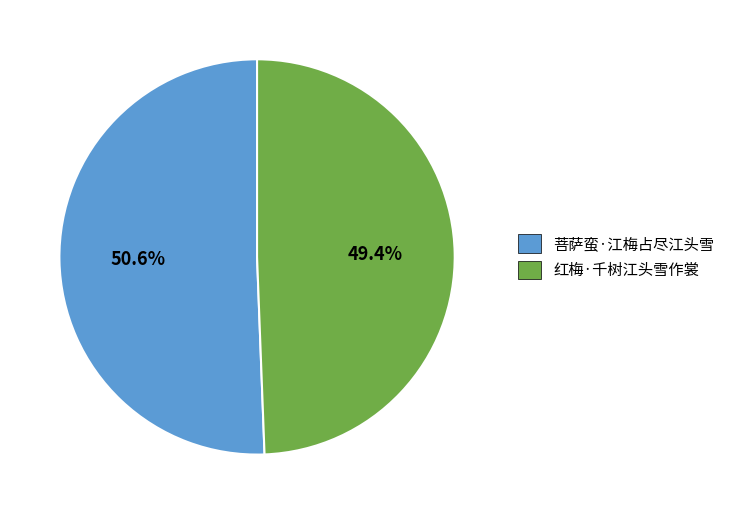

Rank the categories by value from highest to lowest.

菩萨蛮·江梅占尽江头雪, 红梅·千树江头雪作裳